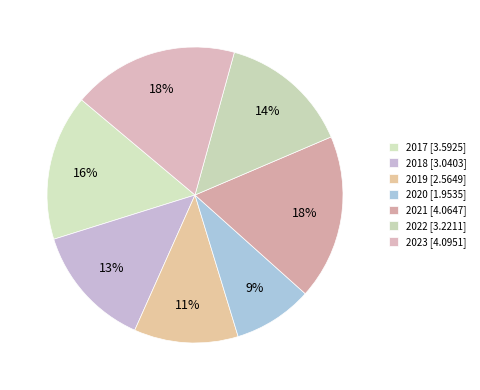

Count the number of slices in the pie.

7